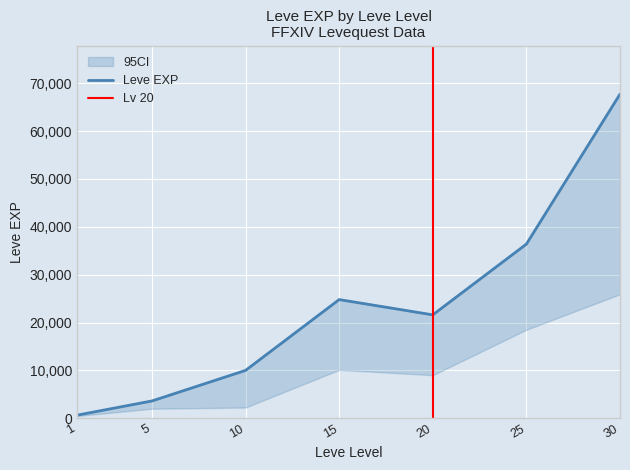

Is it true that Leve EXP equals 36390 at 25?

True